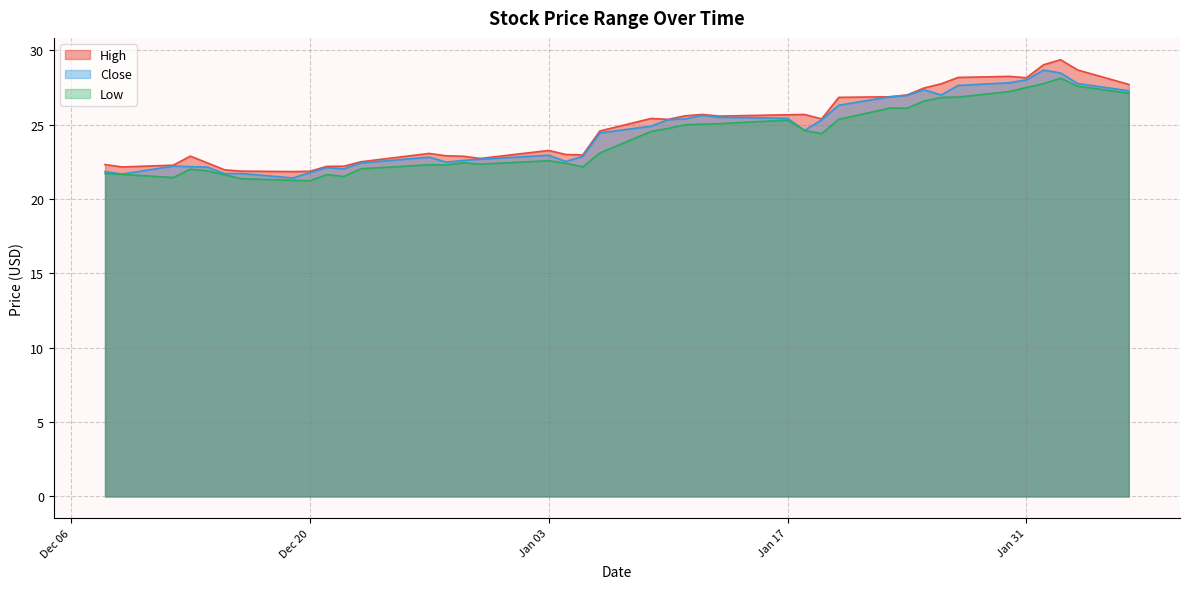

What is the total value across all series at Dec 20?

64.9